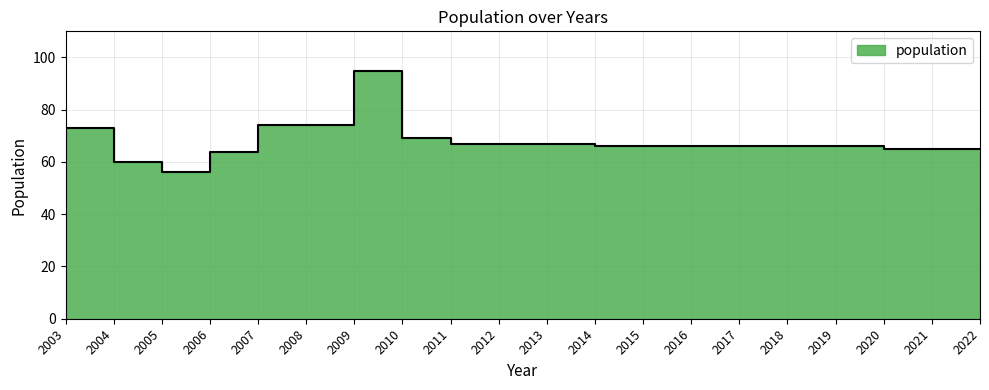

Reading left to right, list all the values displayed in this chart.

73	60	56	64	74	74	95	69	67	67	67	66	66	66	66	66	66	65	65	65